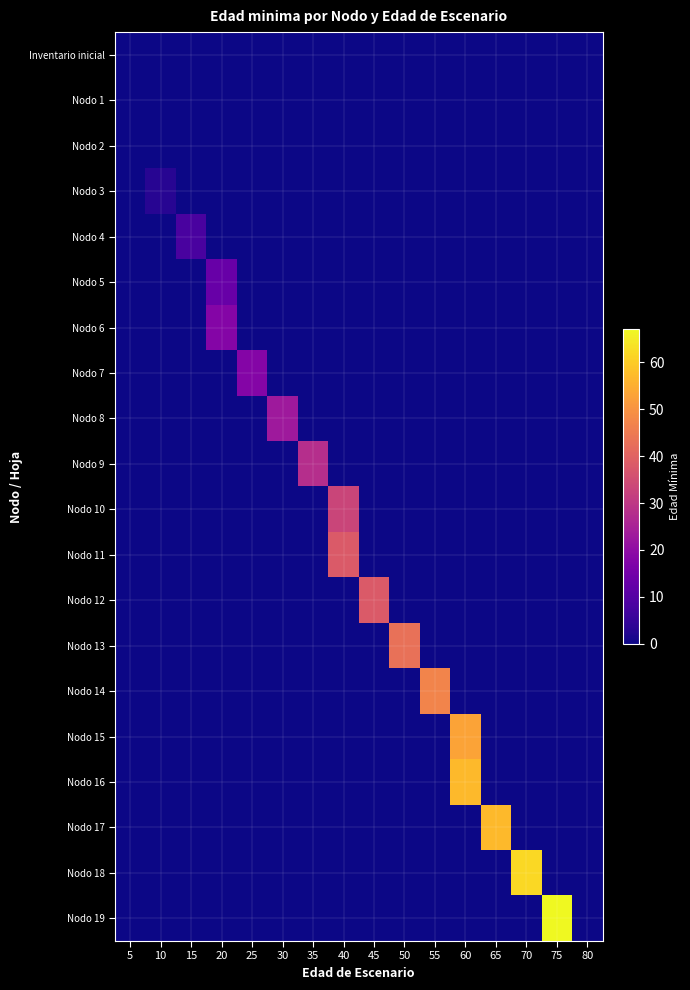

What is the difference between the highest and lowest values at 30?

23